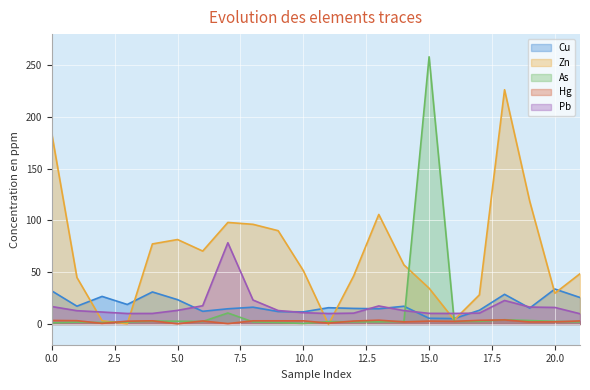

Which series has the widest spread of values?

As